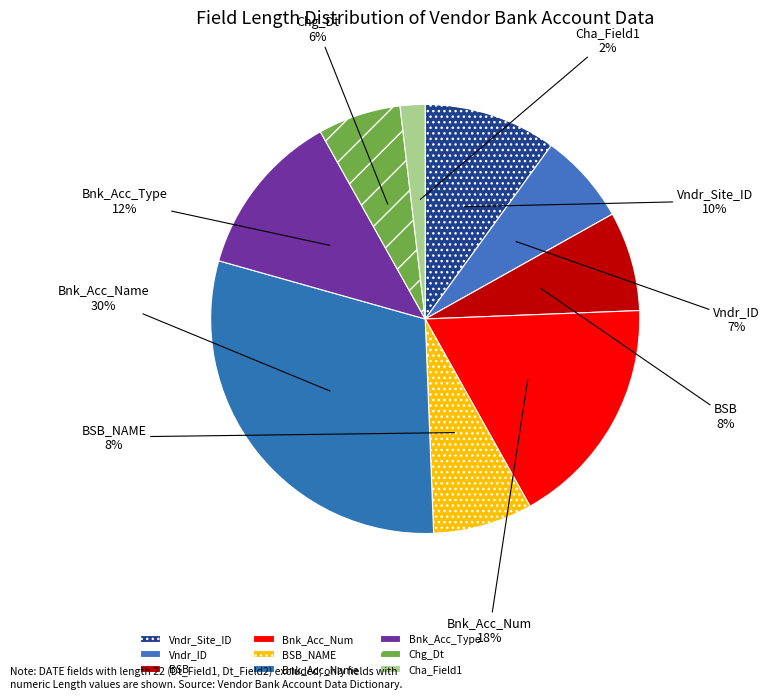

How many slices are in this pie chart?

9